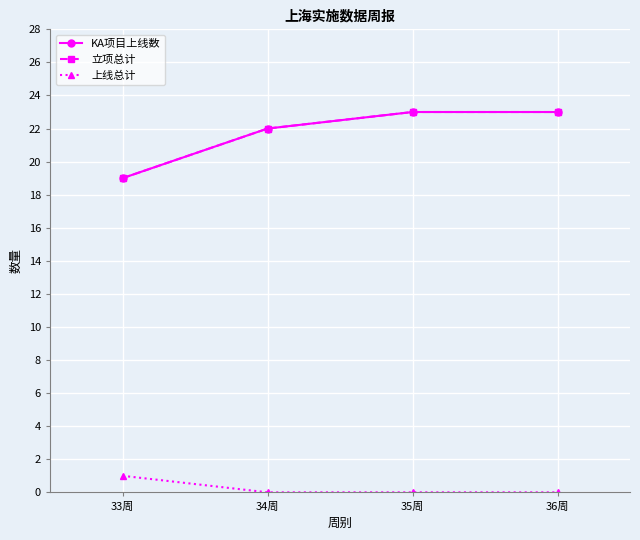

Which has a higher value, 34周 or 33周?

34周